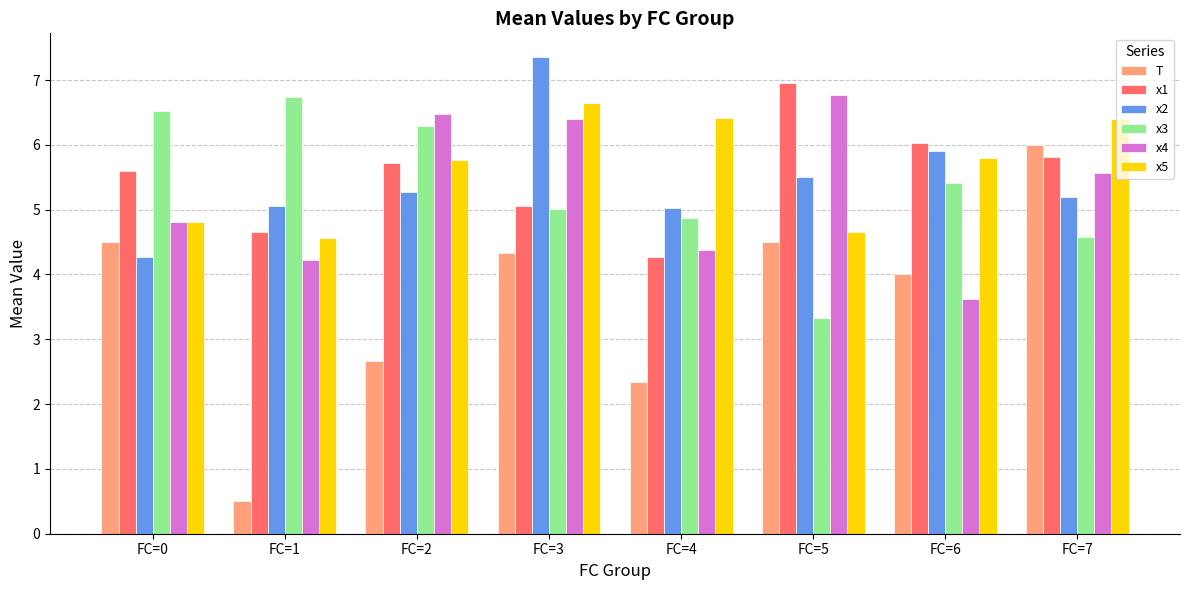

At which label is T closest to 3?

FC=2